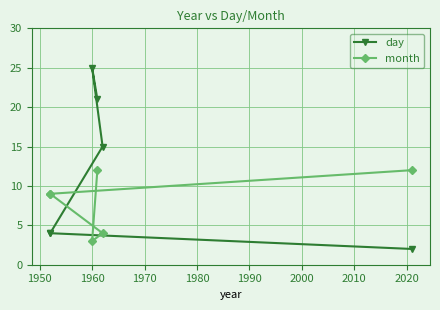

Reading right to left, extract all data points from this chart.

day: 2	4	4	15	25	21
month: 12	9	9	4	3	12